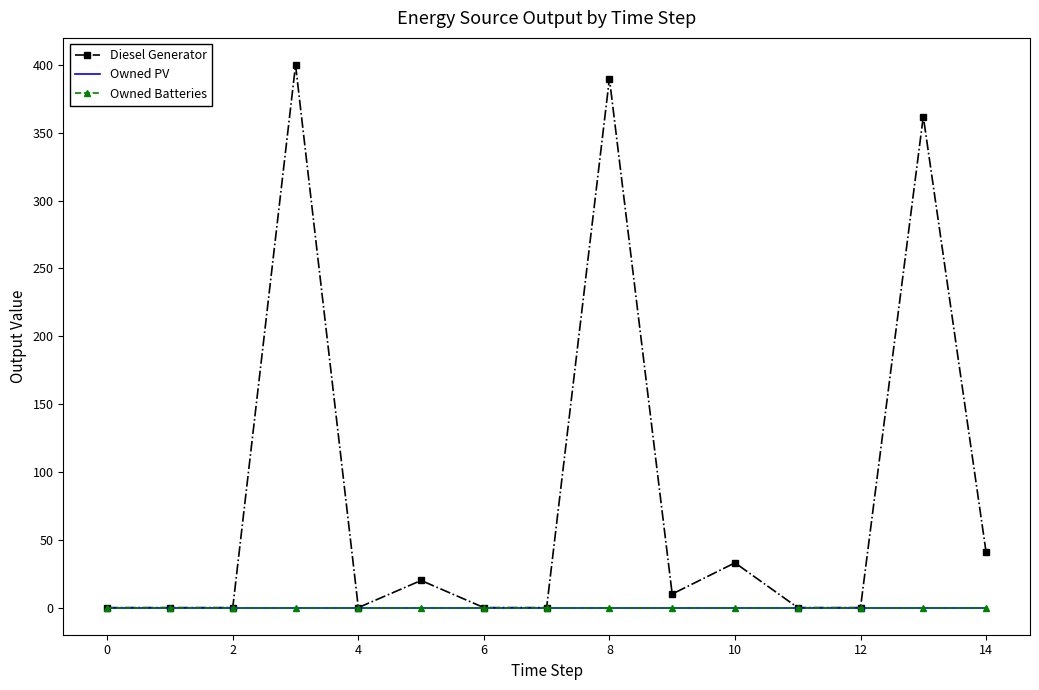

How many interior local valleys does the Diesel Generator series have?

2